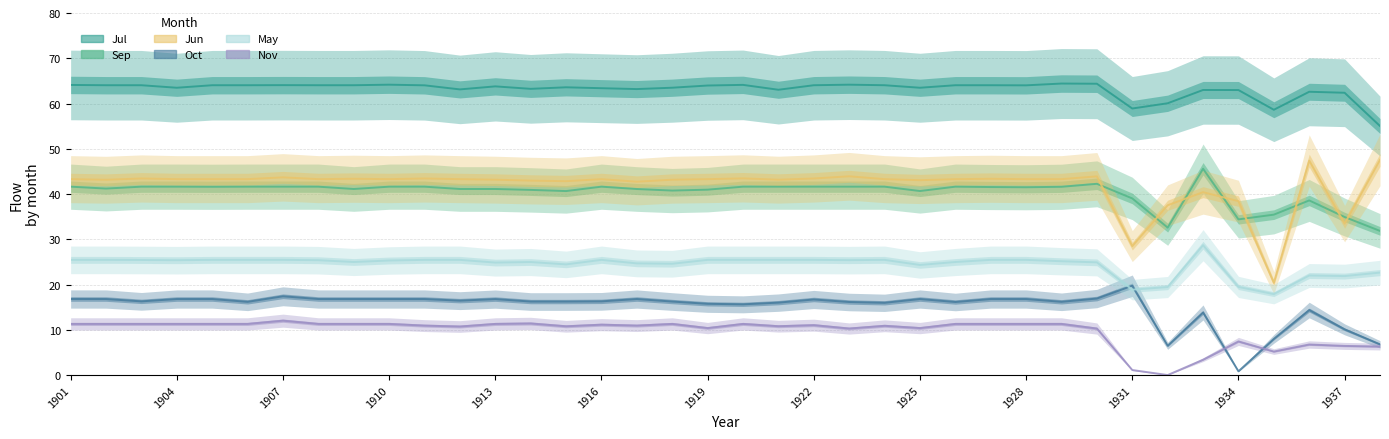

Does the chart have visible grid lines?

Yes